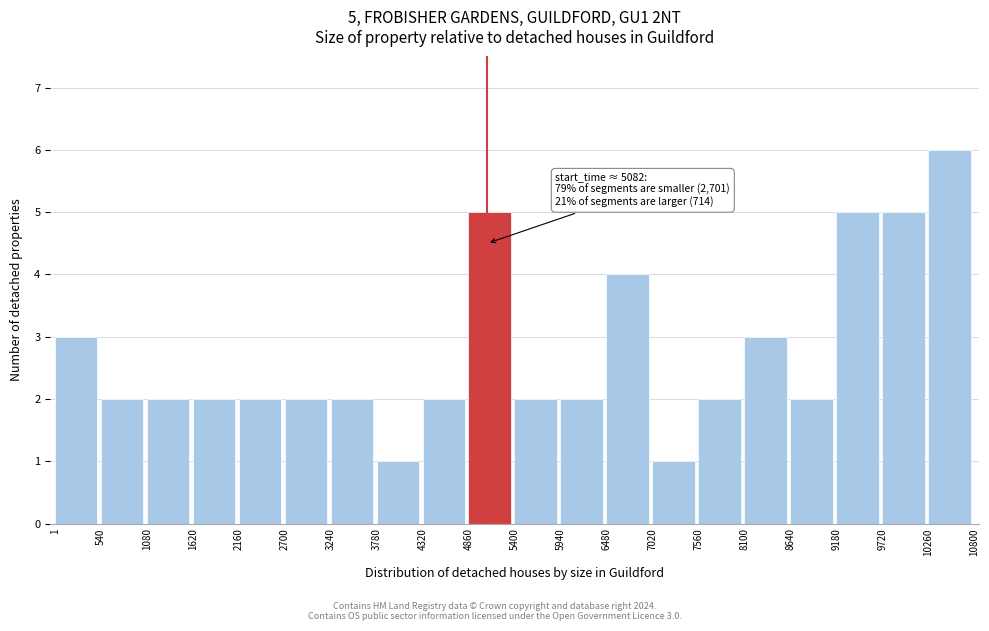

Over which range of the x-axis is the bar tallest?

10260 to 10800